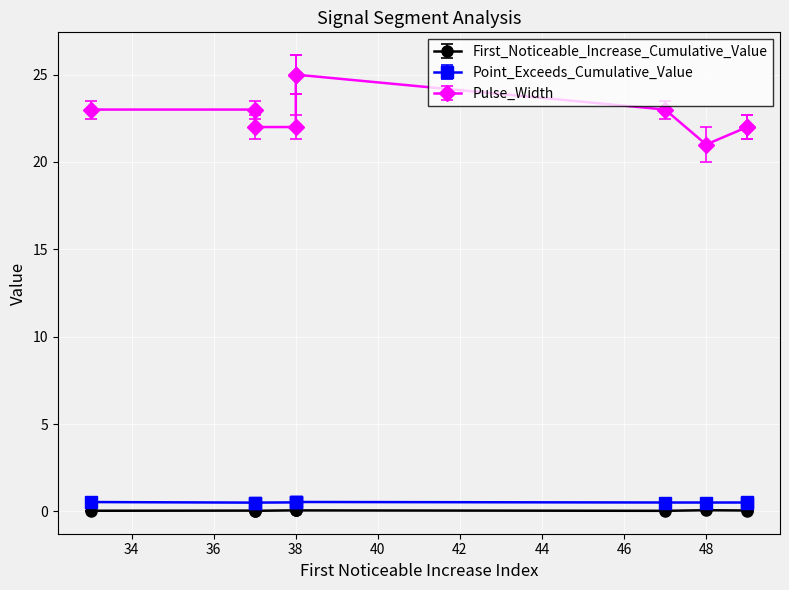

Which has a higher value, 38 or 47?

38